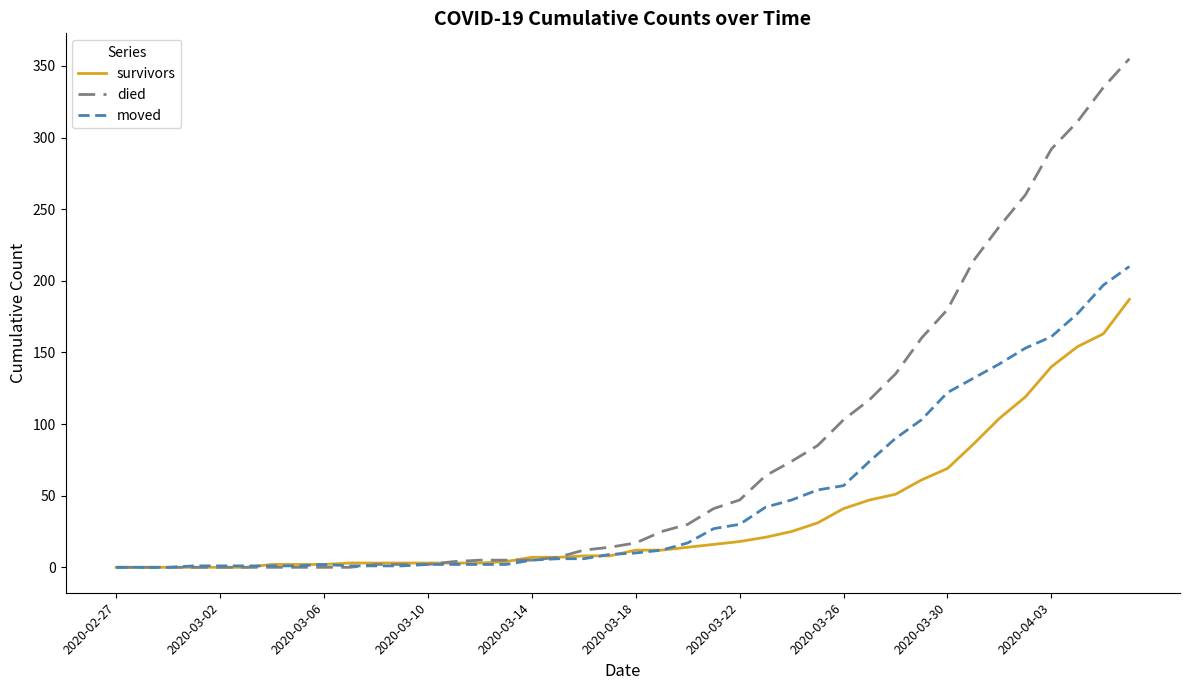

What is the greatest value displayed?

355